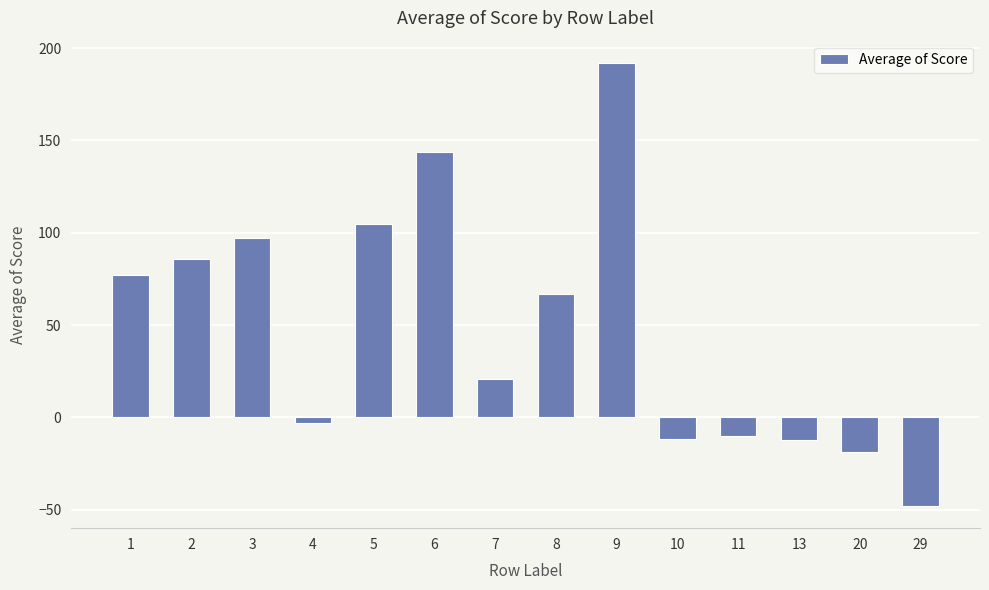

Is it true that the value at 13 is -12.0?

True